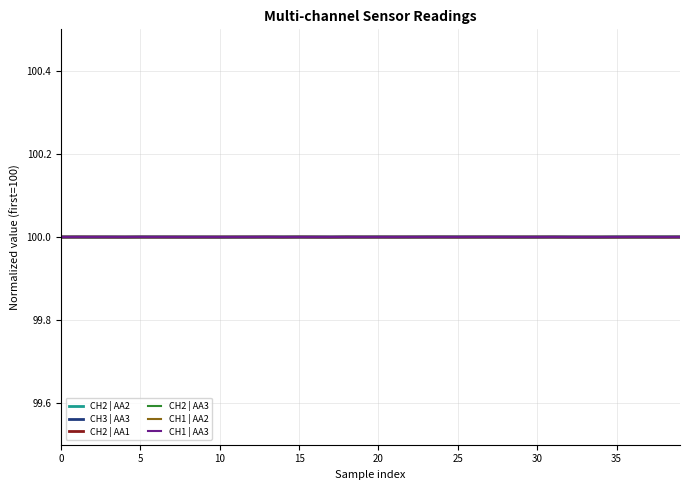

What is the lowest value of the CH1 | AA3 series?

100.0